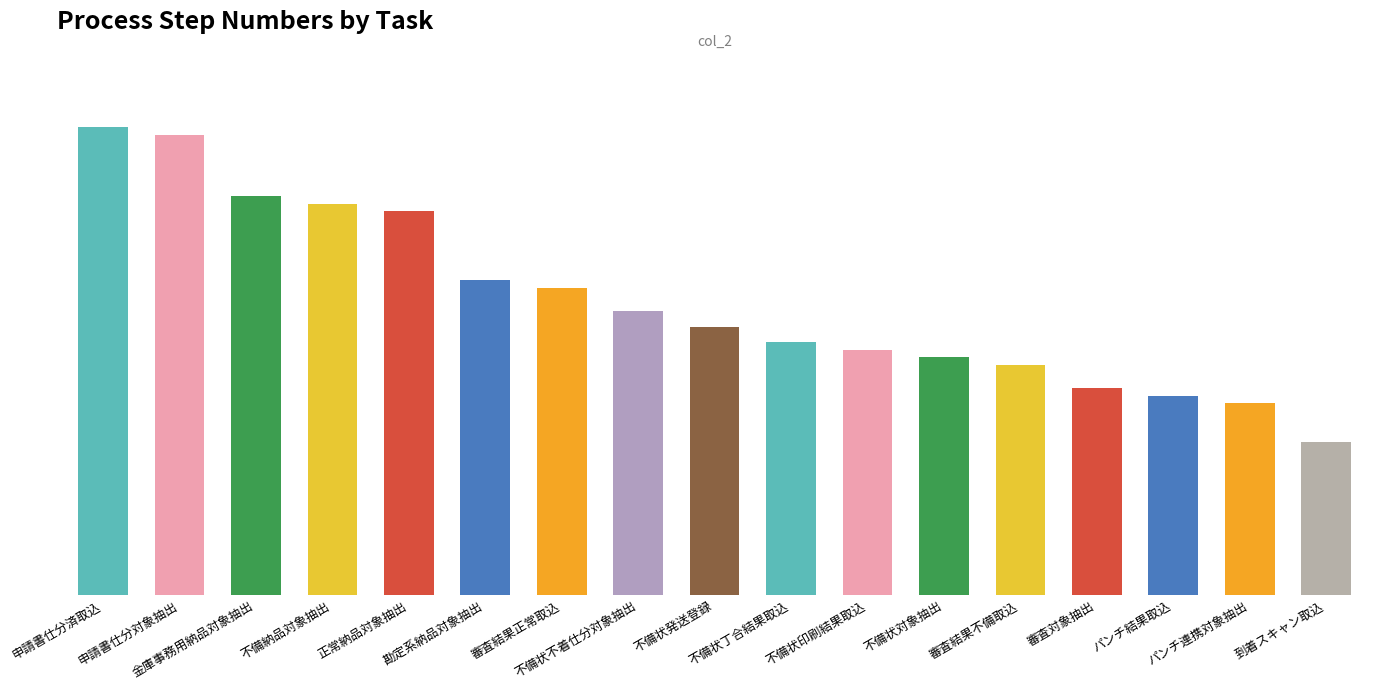

Does the chart contain any negative values?

No